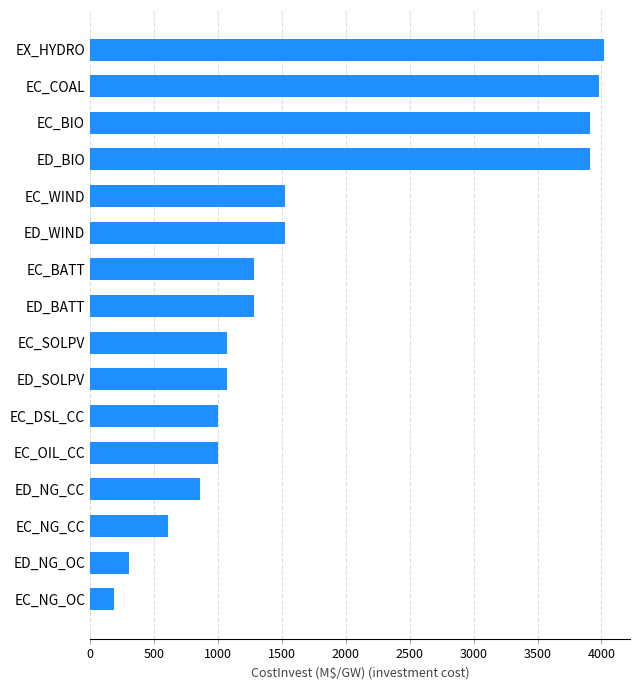

What is the ratio of the value at EC_SOLPV to the value at ED_BATT?

0.8